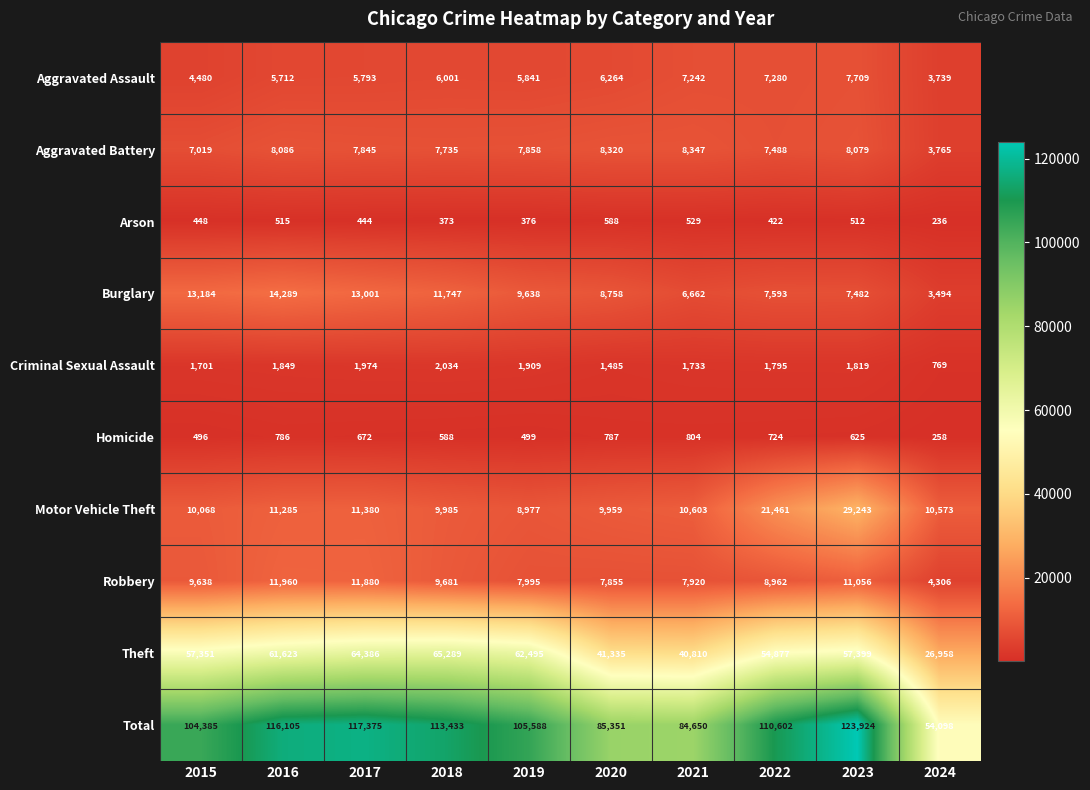

At which category is the sum across all series the highest?

2023